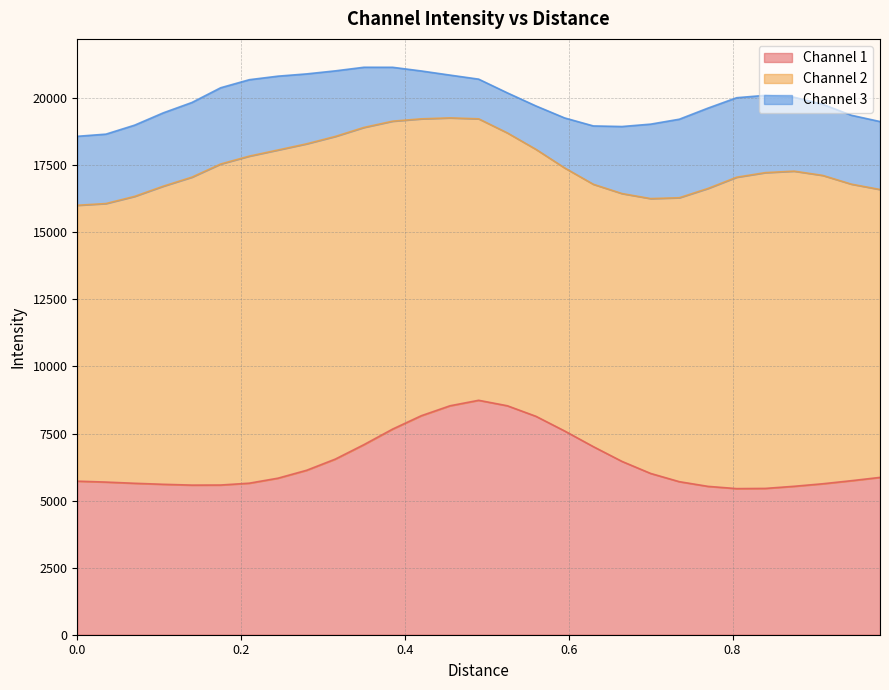

Between 22 and 26, which series saw the biggest shift?

Channel 2